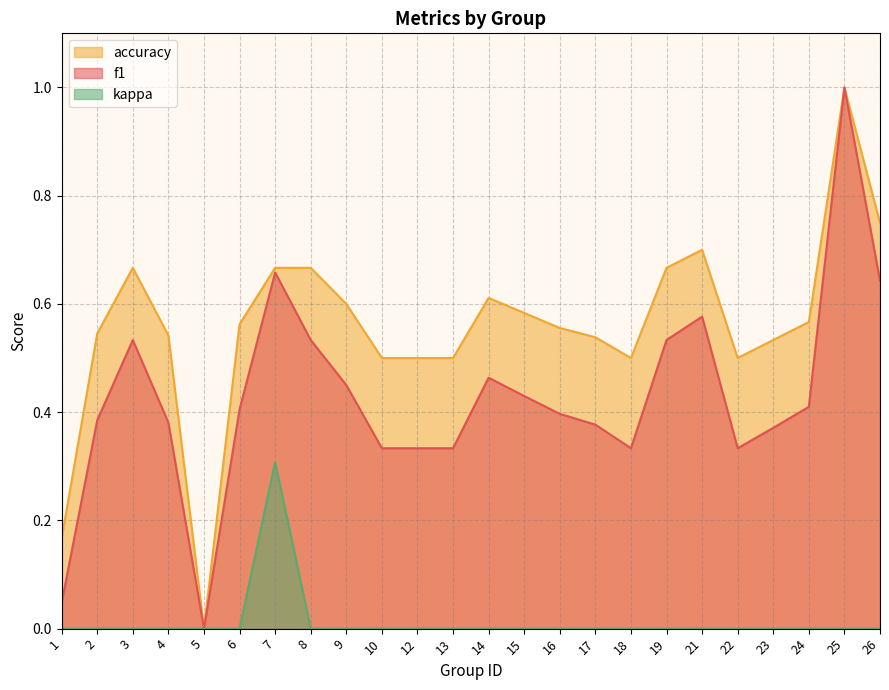

At how many categories does at least one series exceed 0?

23